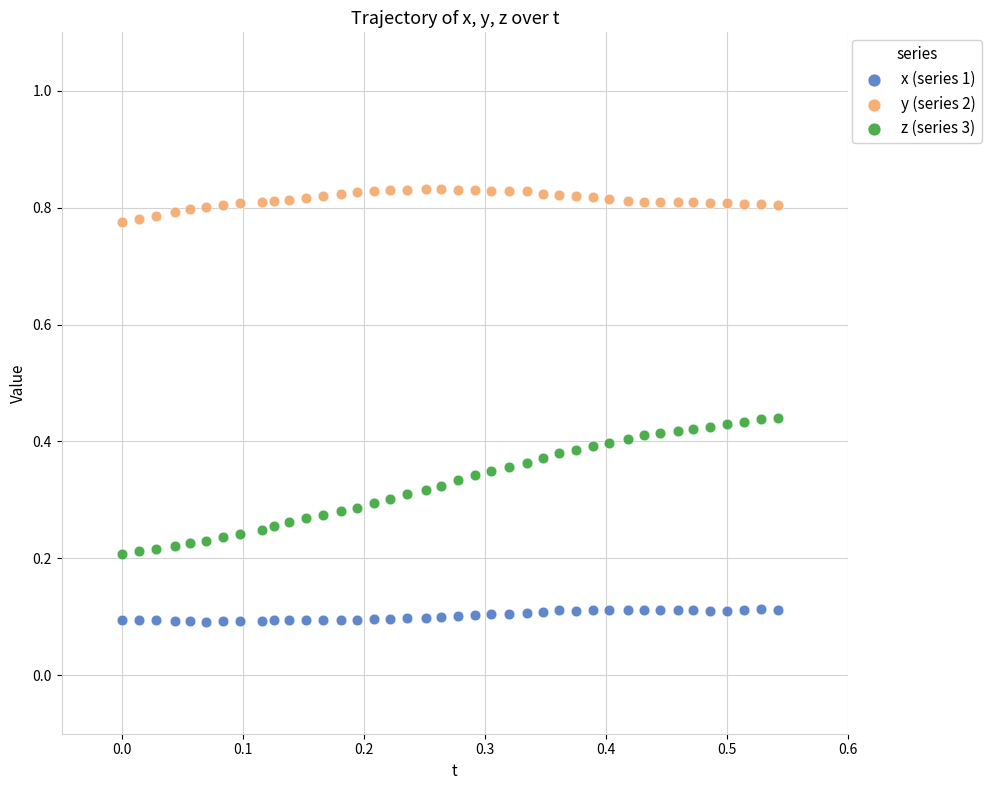

Which series has the largest Y range (max minus min)?

z (series 3)